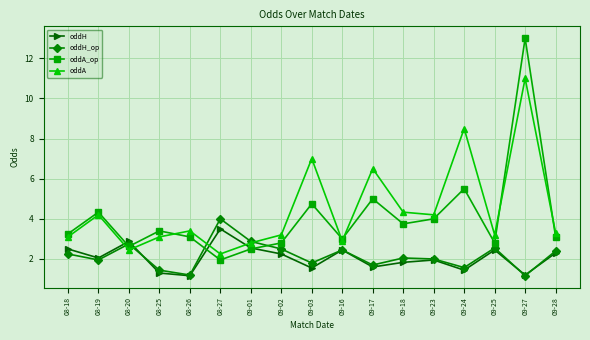

What is the maximum value shown in the chart?

13.0